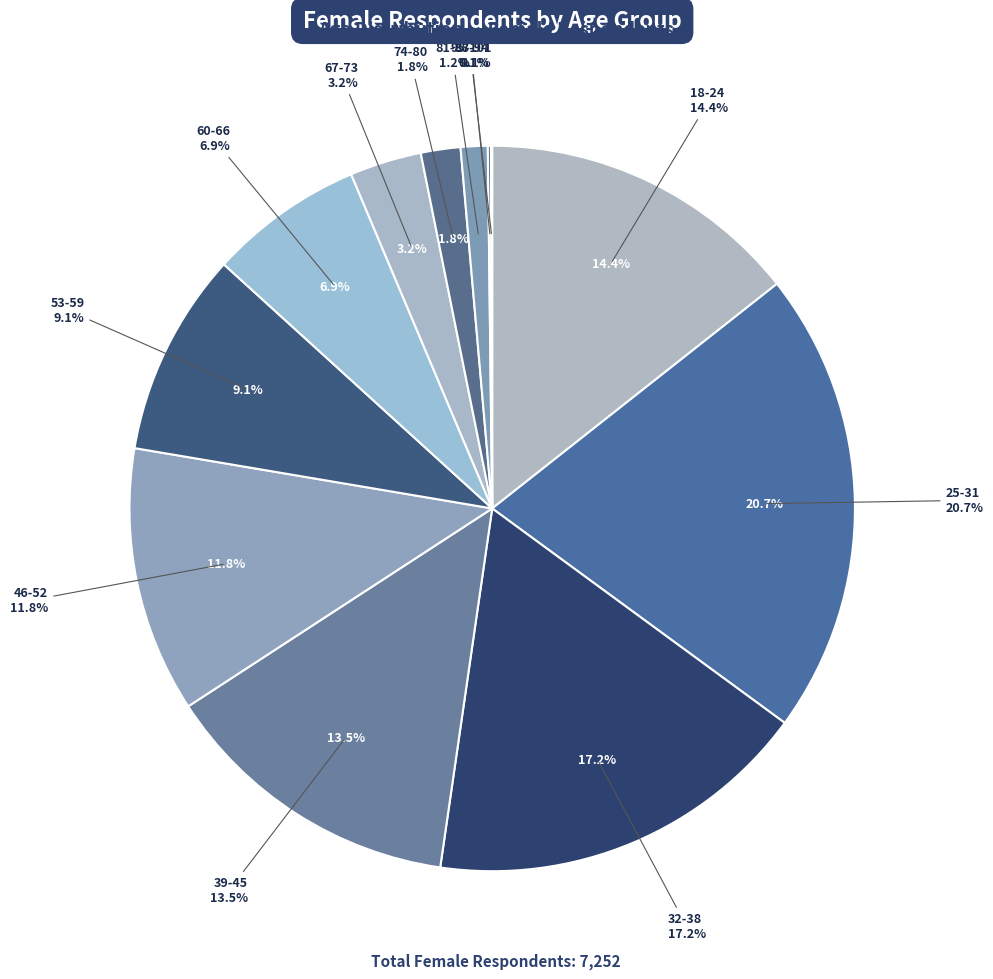

The 46-52 slice represents 12% of the pie. True or false?

True